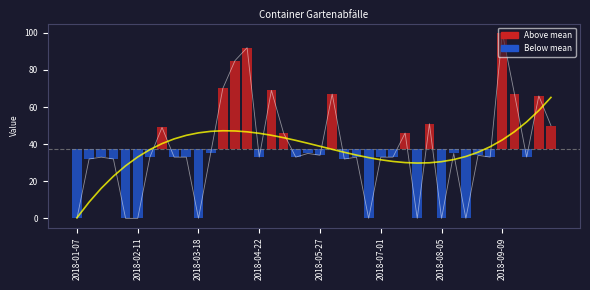

How many groups of bars are there?

40